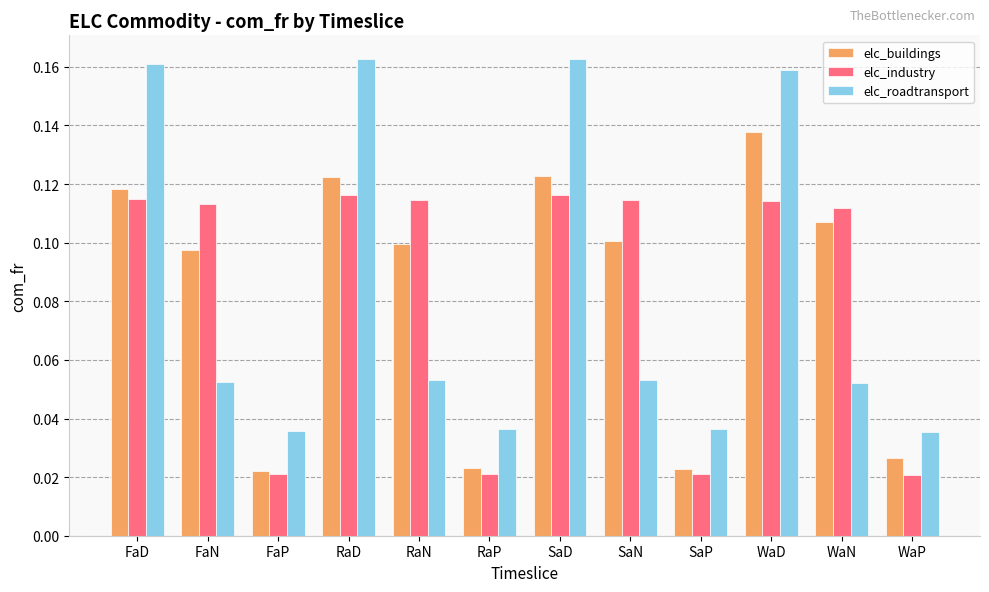

What is the sum of all elc_industry values?

1.0